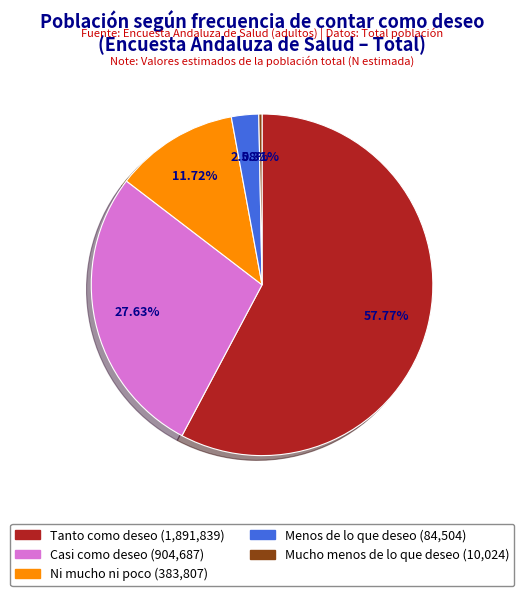

Which category has the smallest portion of the pie?

Mucho menos de lo que deseo